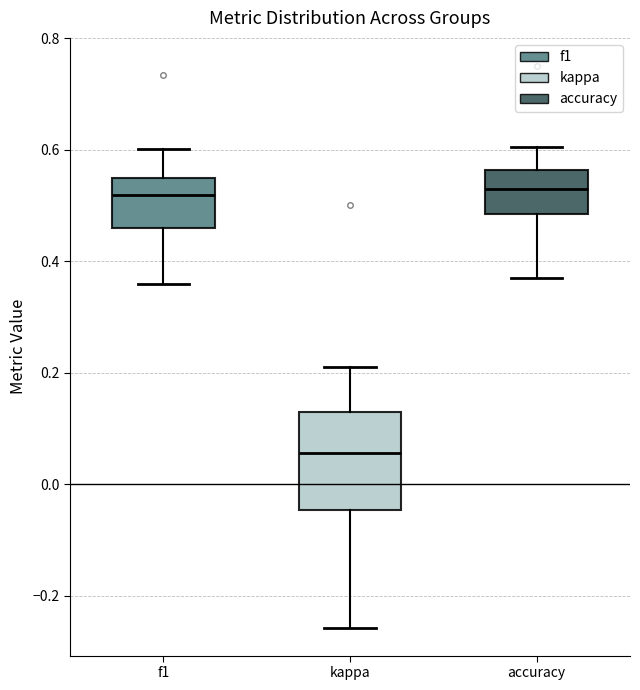

Where is the lower edge of the box for f1 on the y-axis? The values are not printed on the chart, so give them approximately, as read against the axis.

0.46